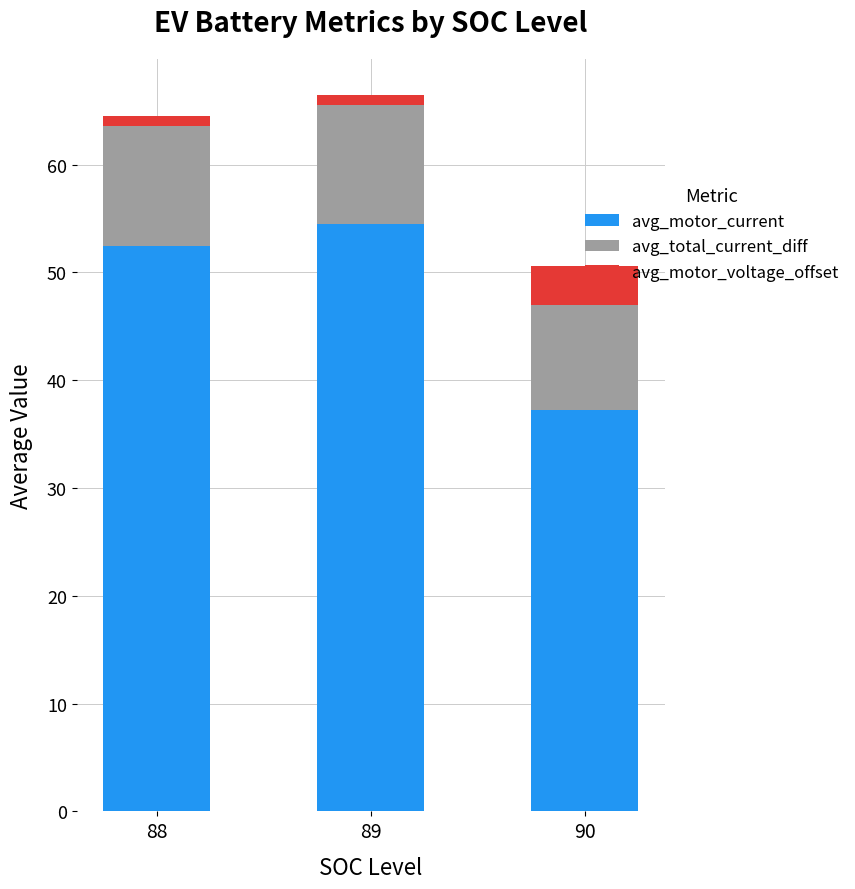

What is the maximum value for avg_motor_current?

54.5